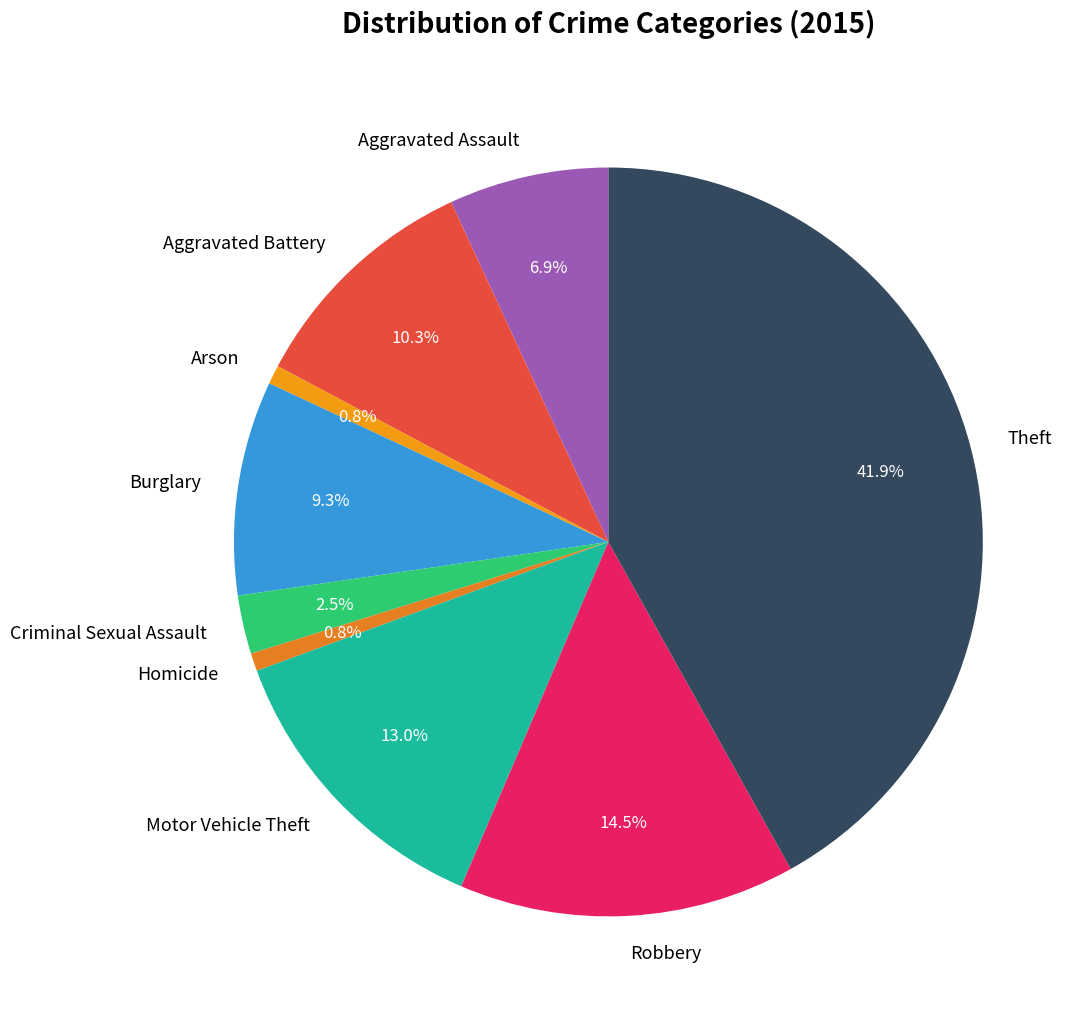

Which has a higher value, Aggravated Battery or Motor Vehicle Theft?

Motor Vehicle Theft